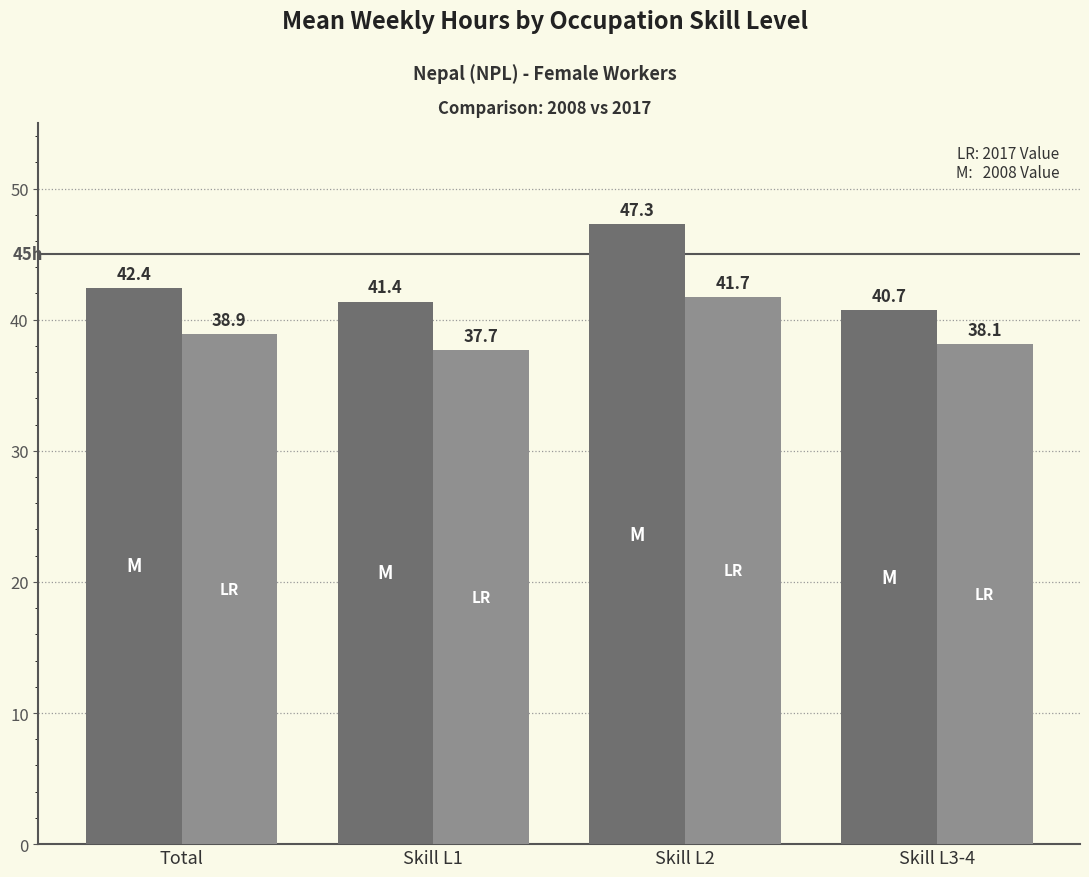

Reading right to left, transcribe all the data shown in this chart.

2008: Skill L3-4=40.7	Skill L2=47.3	Skill L1=41.4	Total=42.4
2017: Skill L3-4=38.1	Skill L2=41.7	Skill L1=37.7	Total=38.9